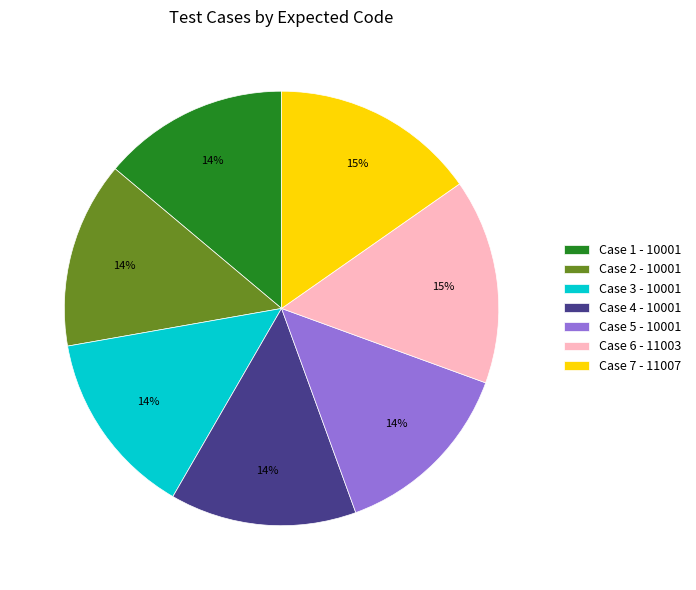

Is the sum of Case 6 - 11003 and Case 3 - 10001 greater than half?

No